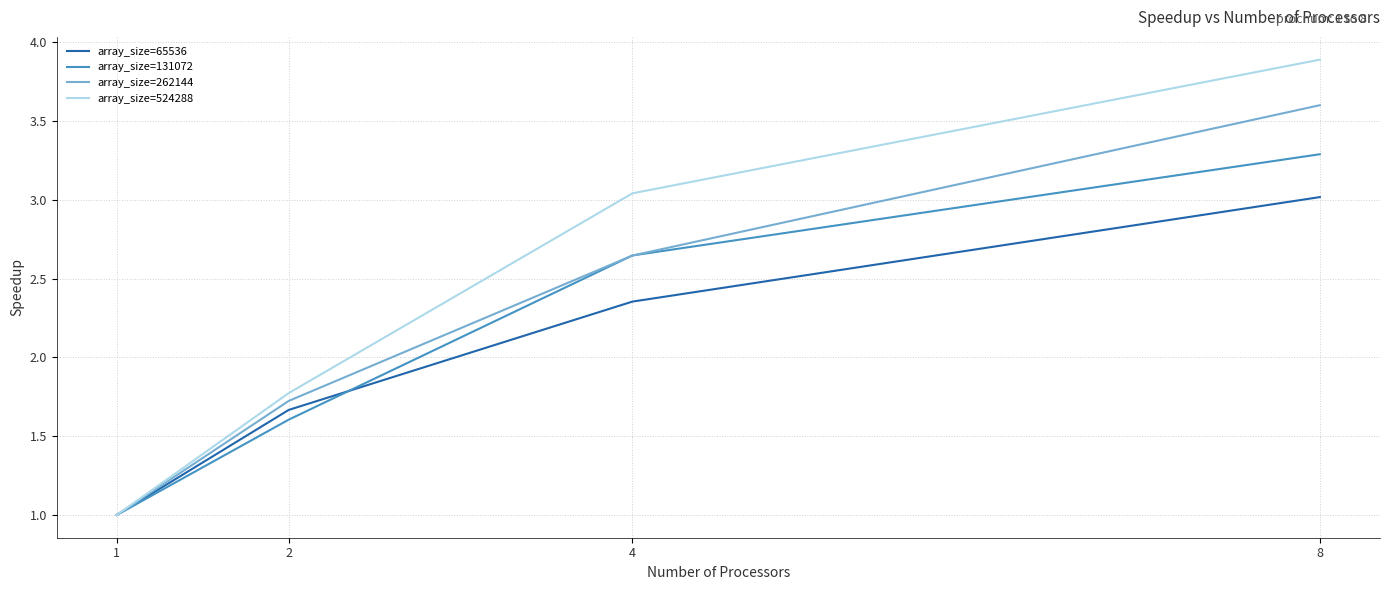

Rank the categories by array_size=131072 value from highest to lowest.

8, 4, 2, 1